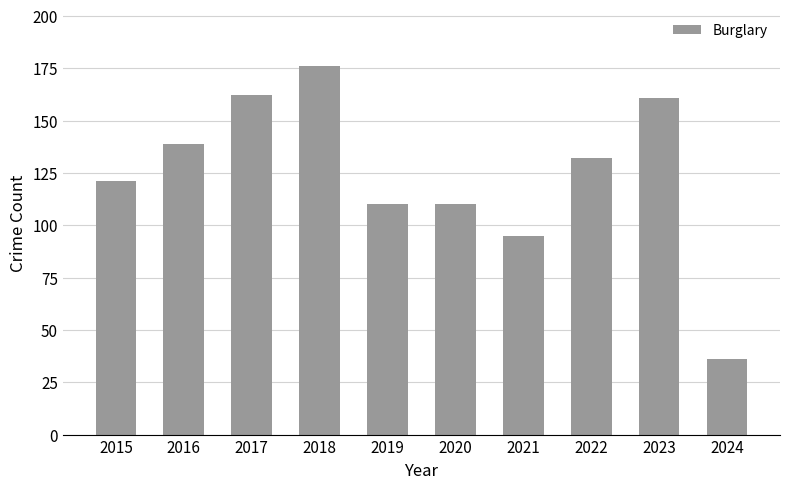

Count the number of data series in this chart.

1